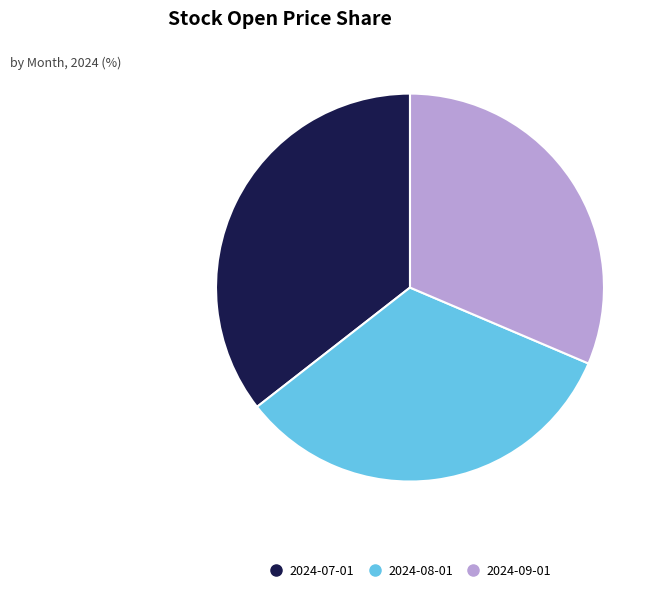

Is it true that 2024-09-01 is 31% of the pie?

True